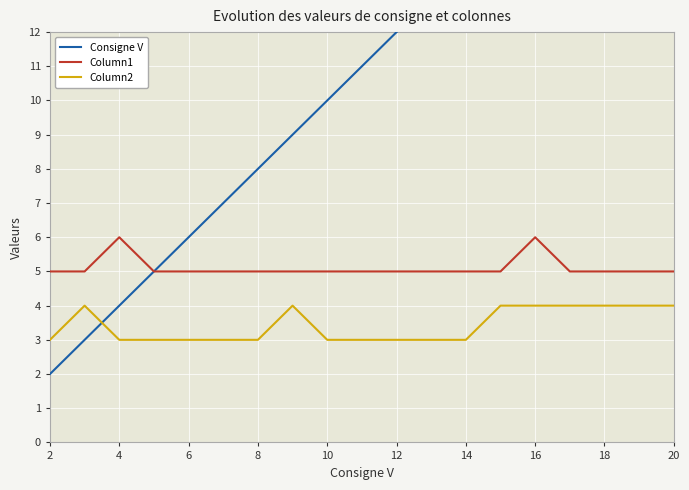

Which series has the largest total across all categories?

Consigne V